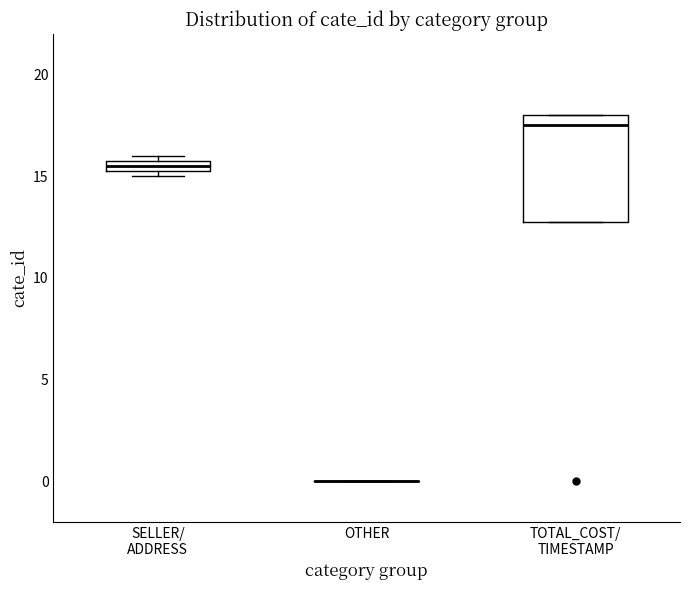

Comparing the boxes themselves (not the whiskers), which one is the tallest?

TOTAL_COST/ TIMESTAMP